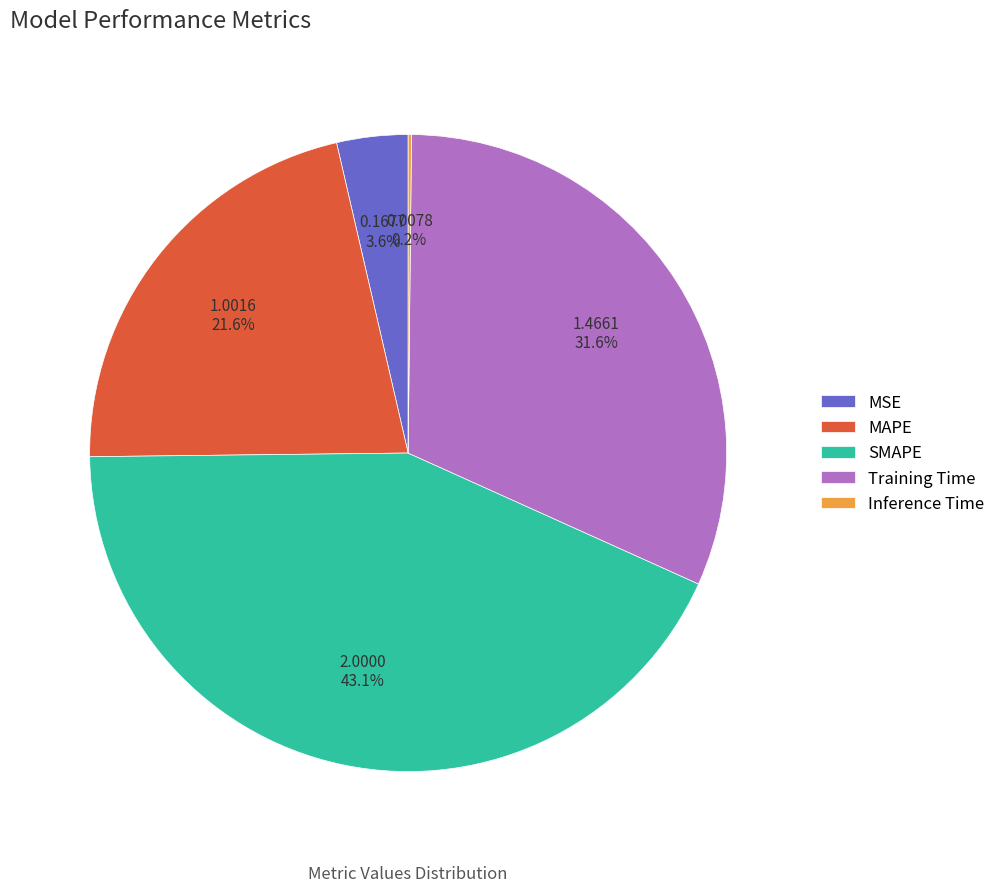

Between Training Time and MSE, which is larger?

Training Time